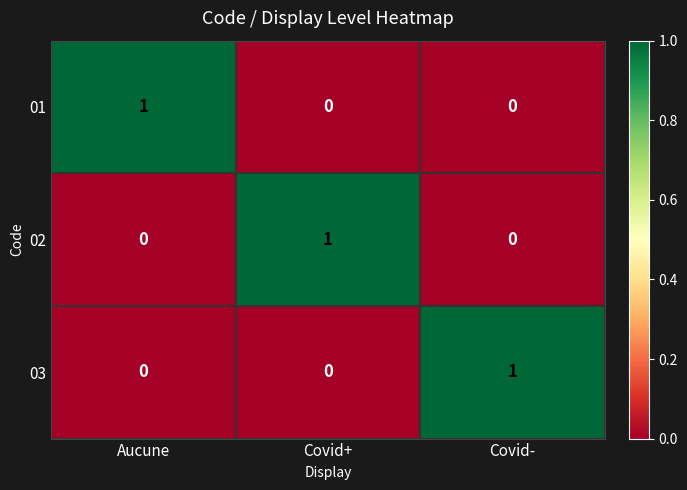

The value of 02 at Covid+ is 1. True or false?

True